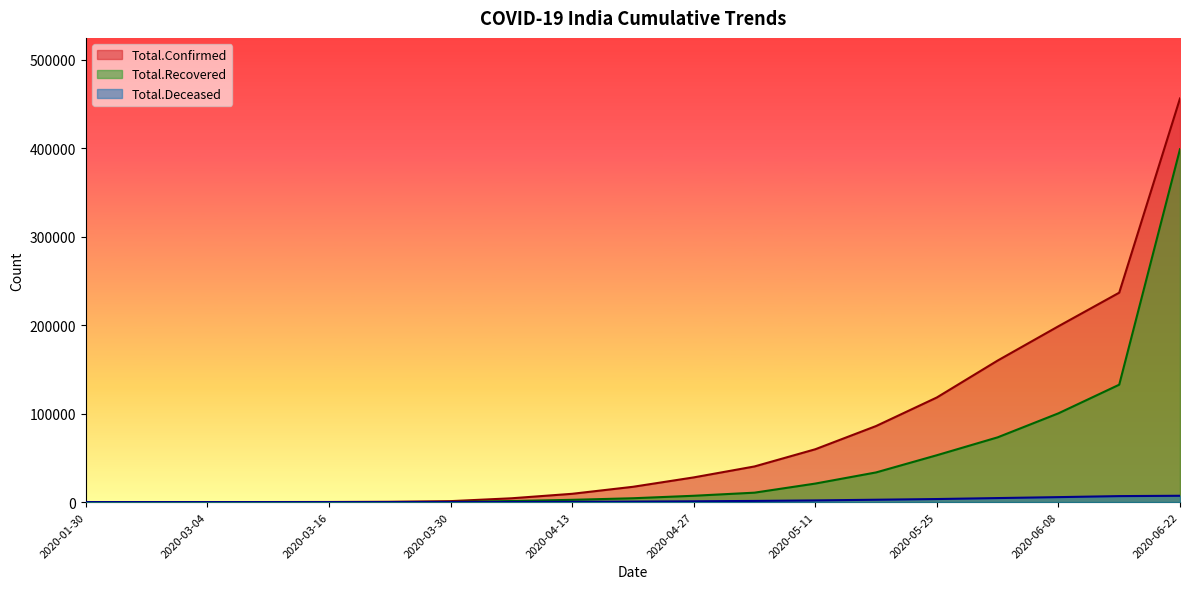

Between 2020-03-09 and 2020-03-16, which series saw the biggest shift?

Total.Confirmed